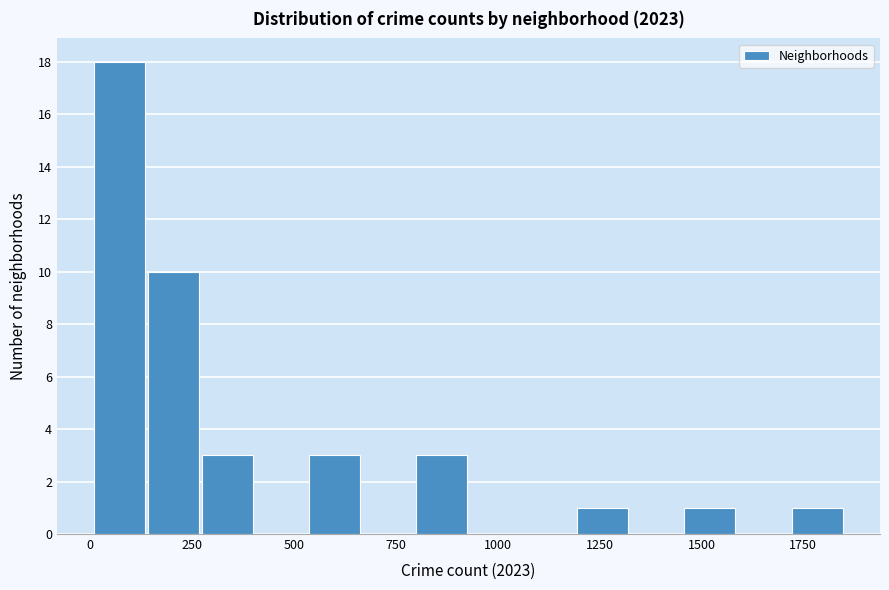

Read against the x-axis, roughly where is the centre of the tallest bar?

50